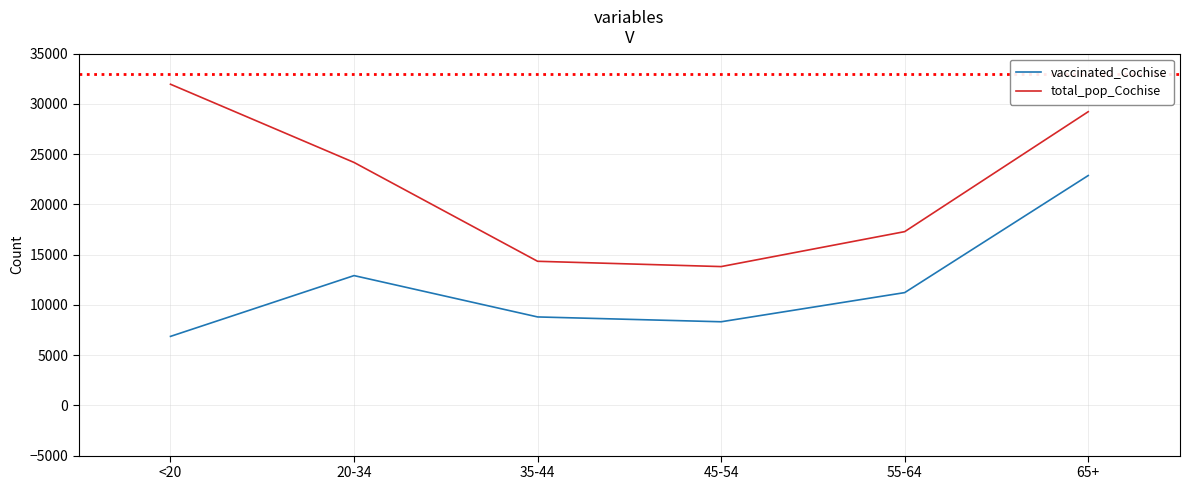

How many lines are shown in the chart?

2